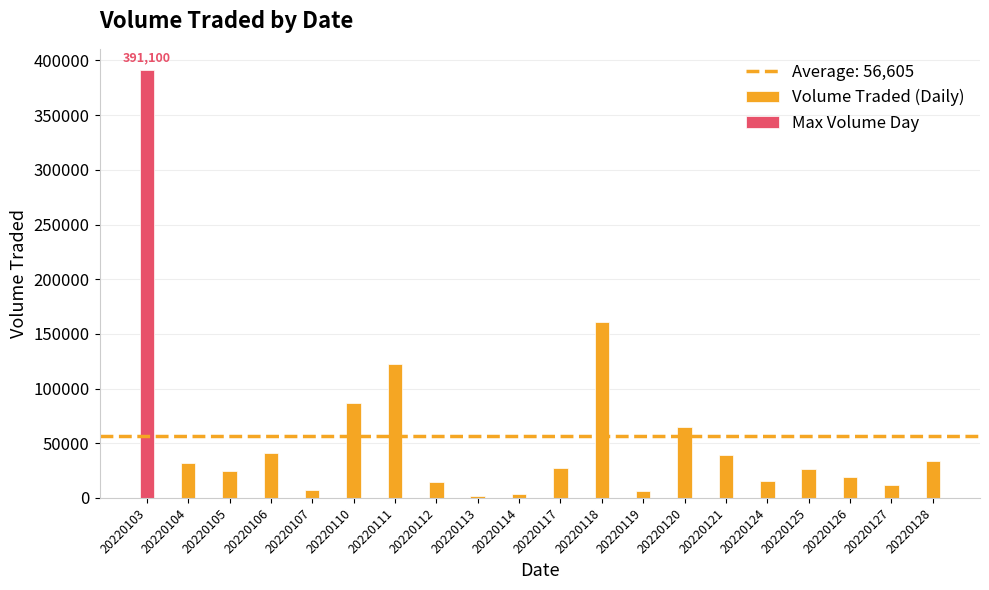

Which series has the widest spread of values?

Max Volume Day